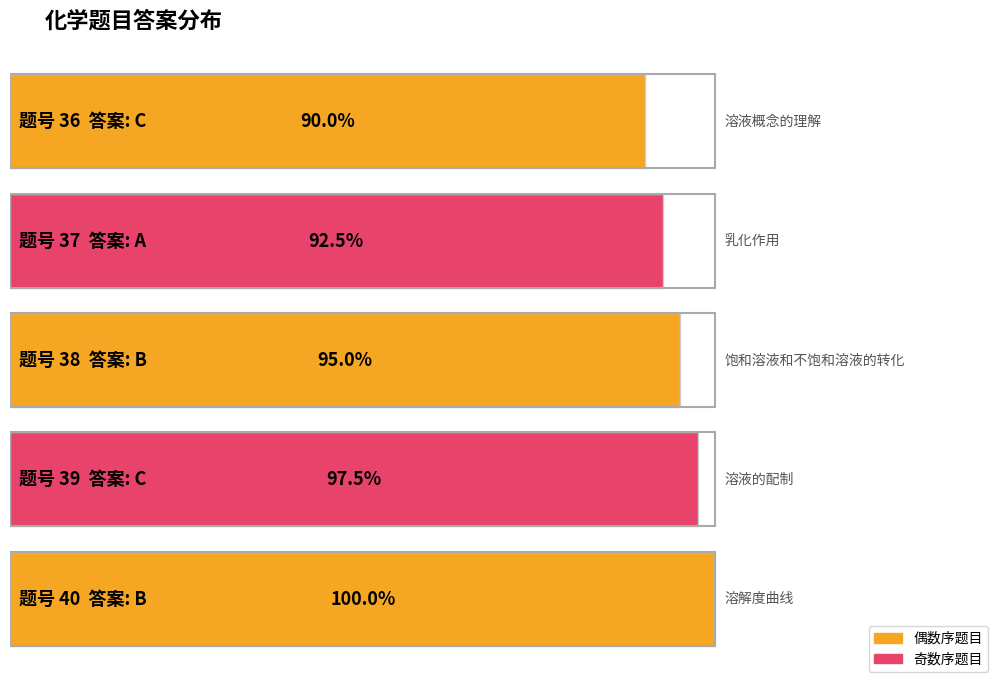

What is the change in value from A to C?

+2